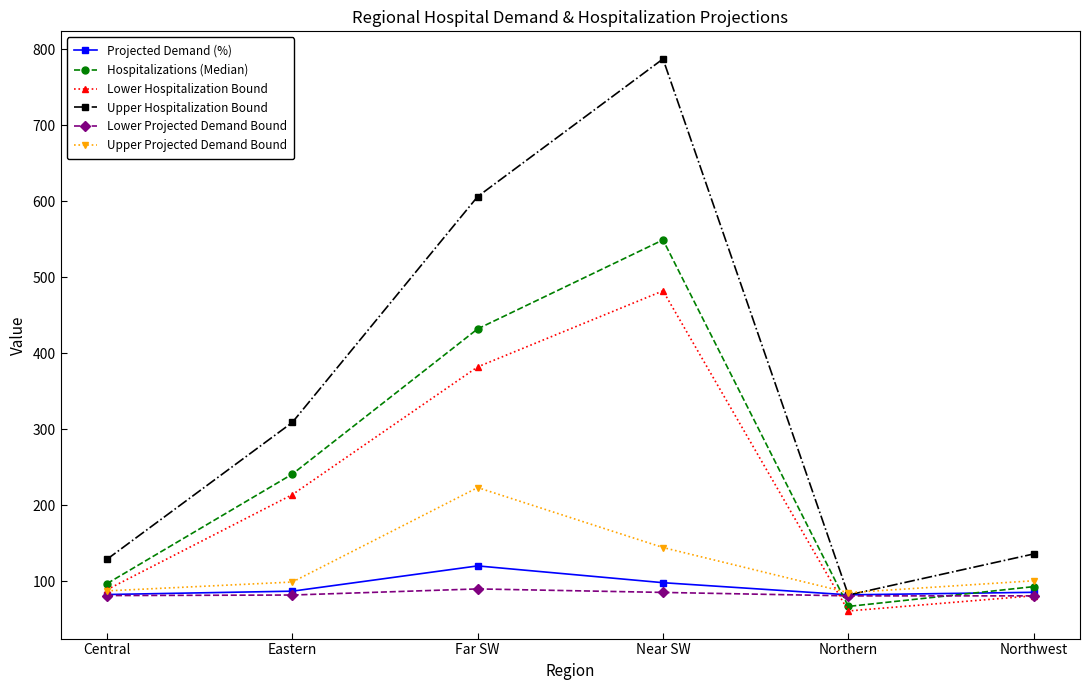

What is the label of the 4th point from the left?

Near SW